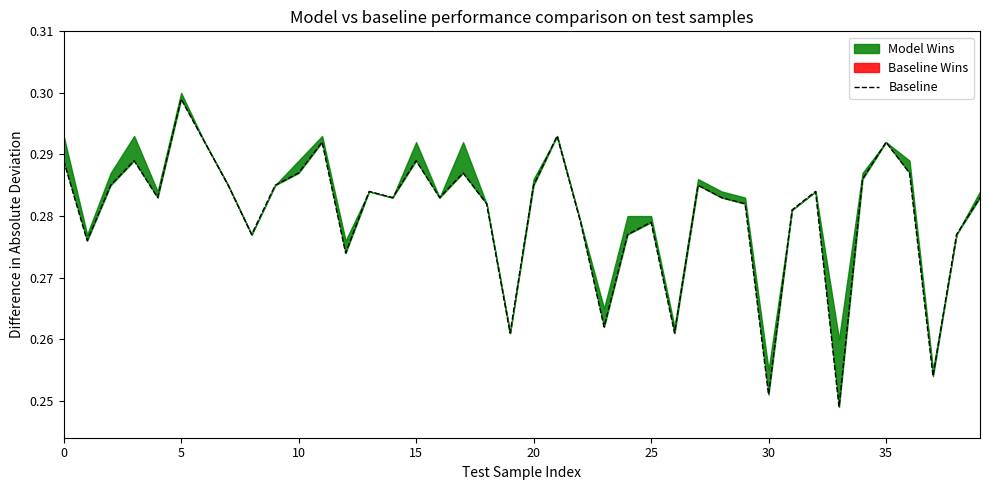

How many values are between 0 and 1?

40